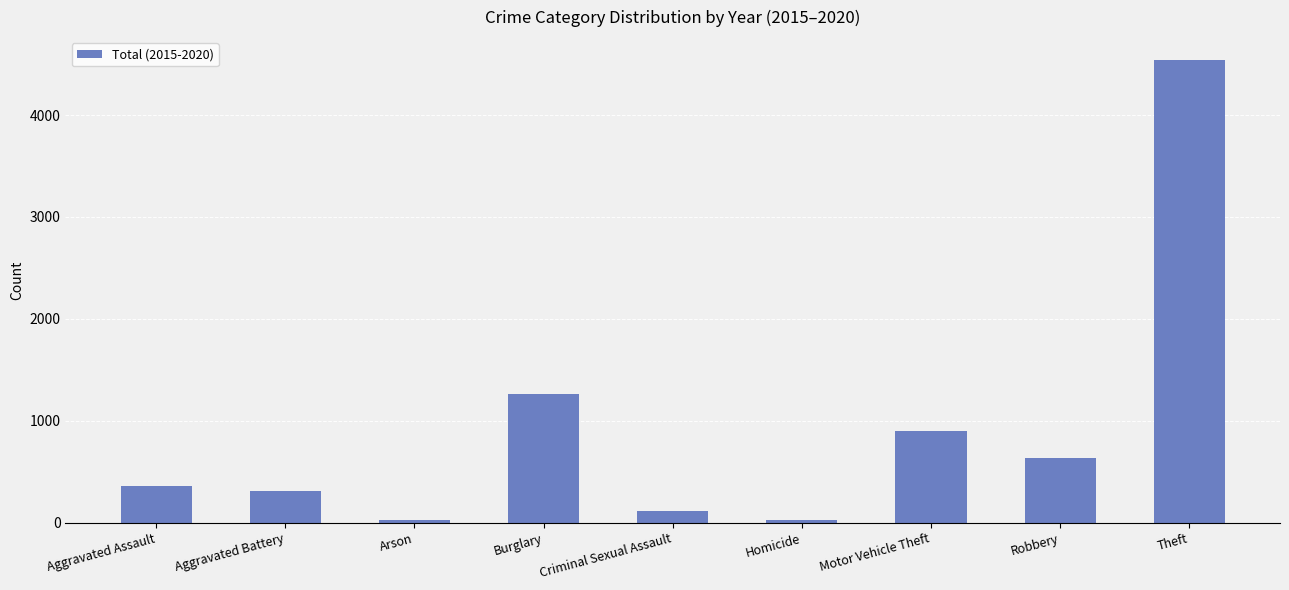

What is the difference between the maximum and second lowest values?

4510